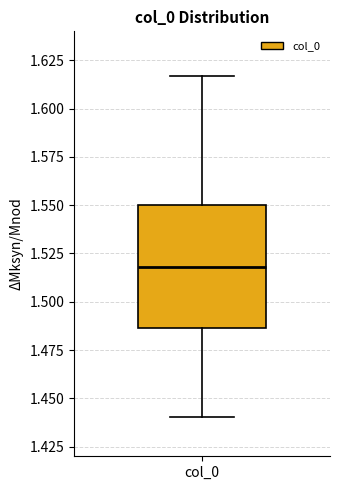

Transcribe this box plot: give where the median line is, the range the box spans, and where the two whiskers end, as read against the y-axis. The values are not printed on the chart, so give them approximately, as read against the axis.

median 1.520, box 1.485 to 1.550, whiskers 1.440 to 1.615